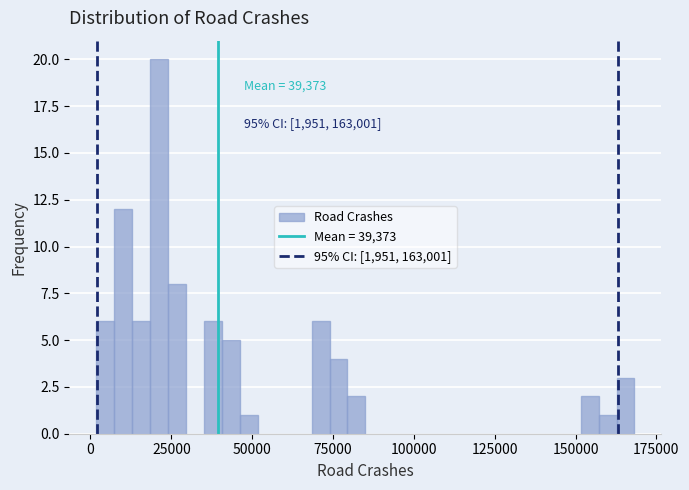

Read against the x-axis, roughly where is the centre of the tallest bar?

20000